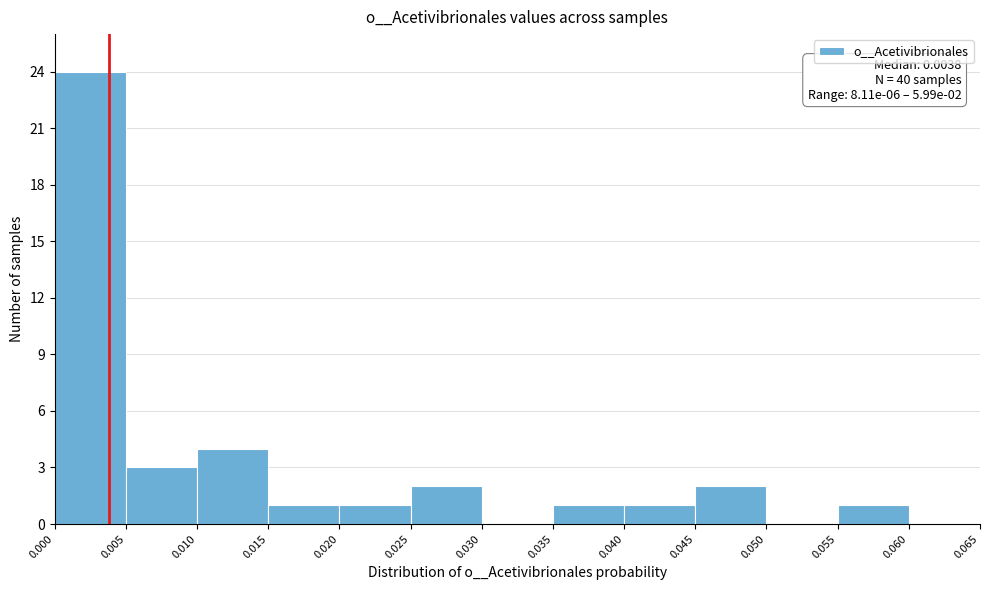

Which range on the x-axis has the tallest bar?

0.000 to 0.005